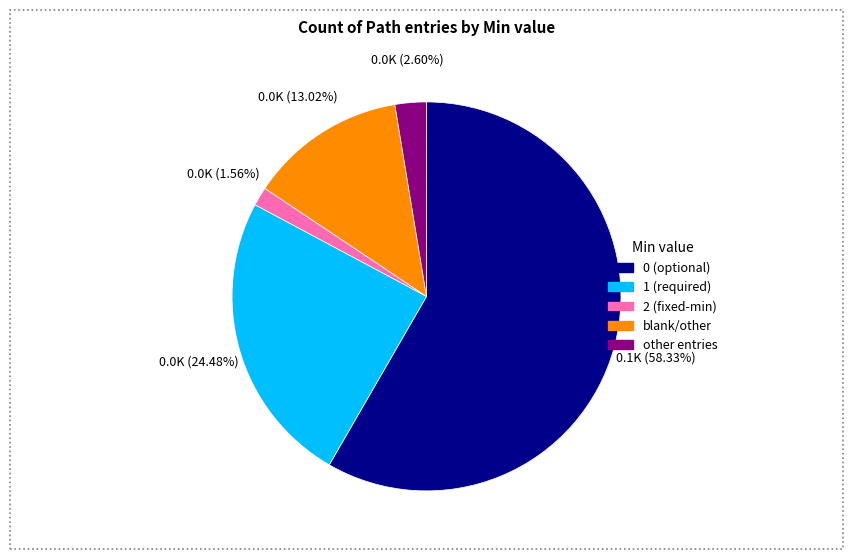

Does any single category account for the majority?

Yes